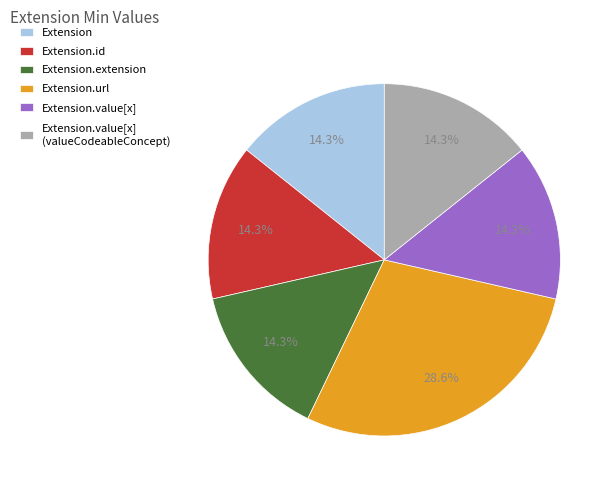

Do Extension.value[x] and Extension.extension together represent more than half of the pie?

No